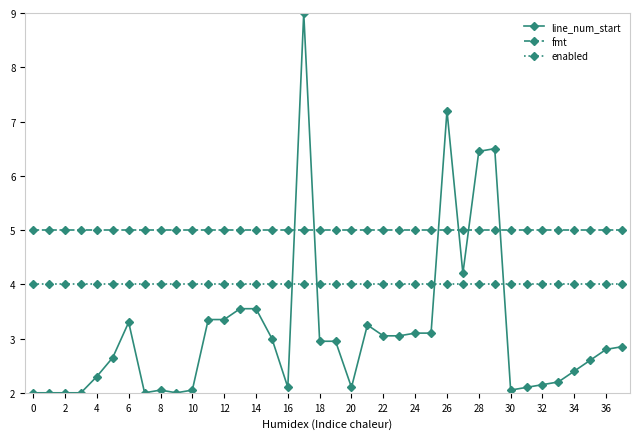

How many lines are shown in the chart?

3